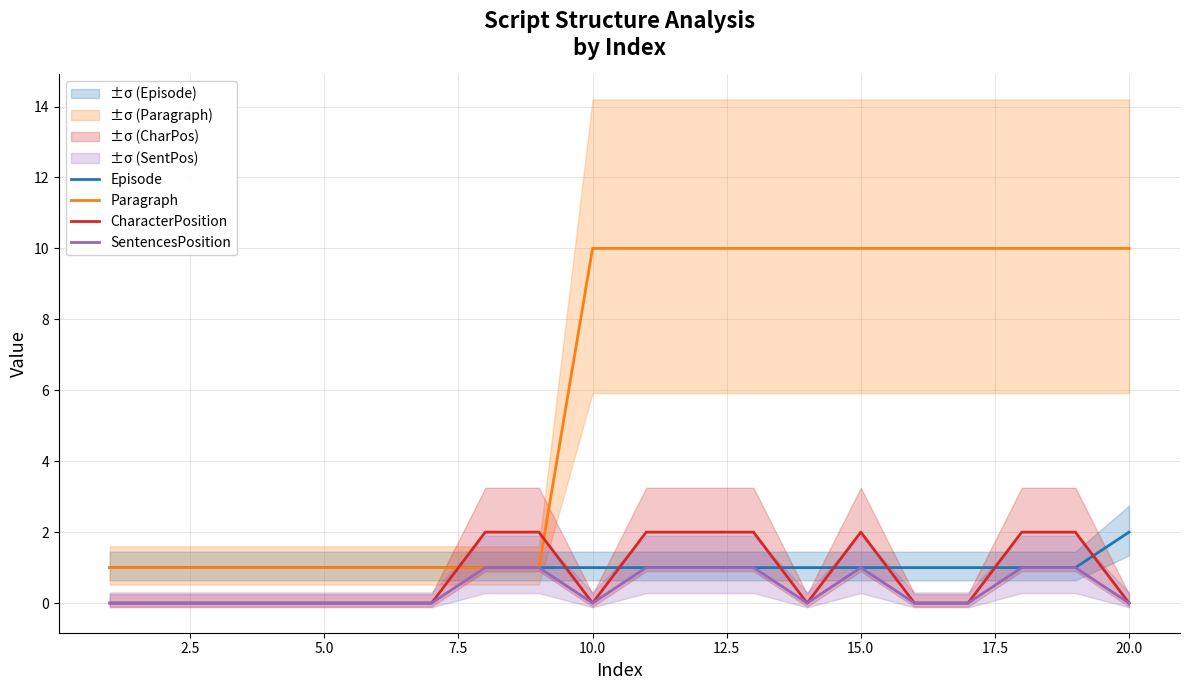

How many distinct data groups are displayed?

4